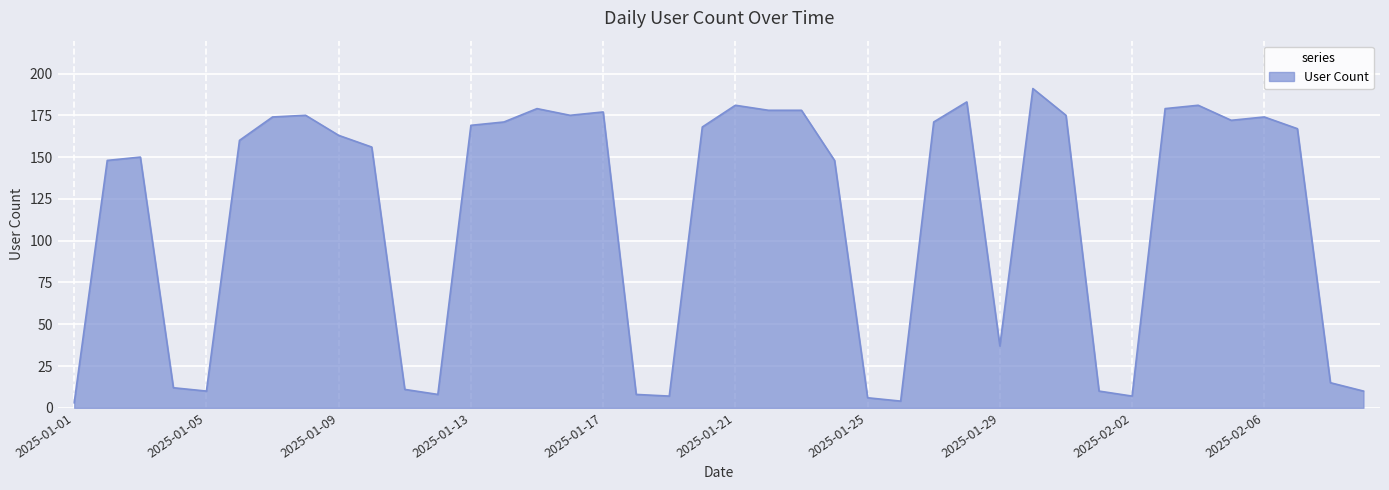

What is the difference between the maximum and minimum values?

188